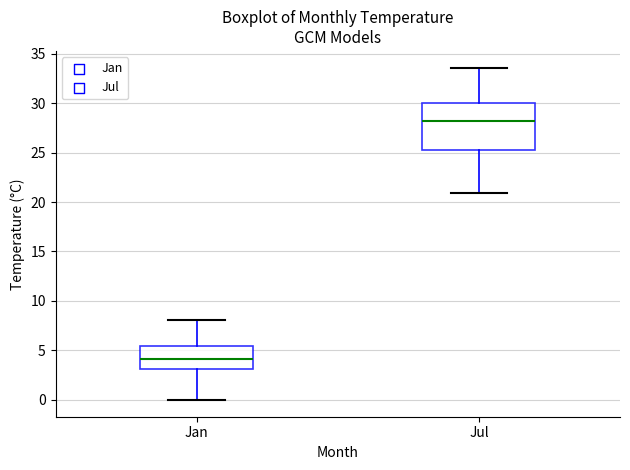

Reading left to right, transcribe this box plot: for each box, give where its median line is, the range the box spans, and where its two whiskers end, as read against the y-axis. The values are not printed on the chart, so give them approximately, as read against the axis.

Jan: median 4.0, box 3.0 to 5.5, whiskers 0.0 to 8.0
Jul: median 28.0, box 25.5 to 30.0, whiskers 21.0 to 33.5